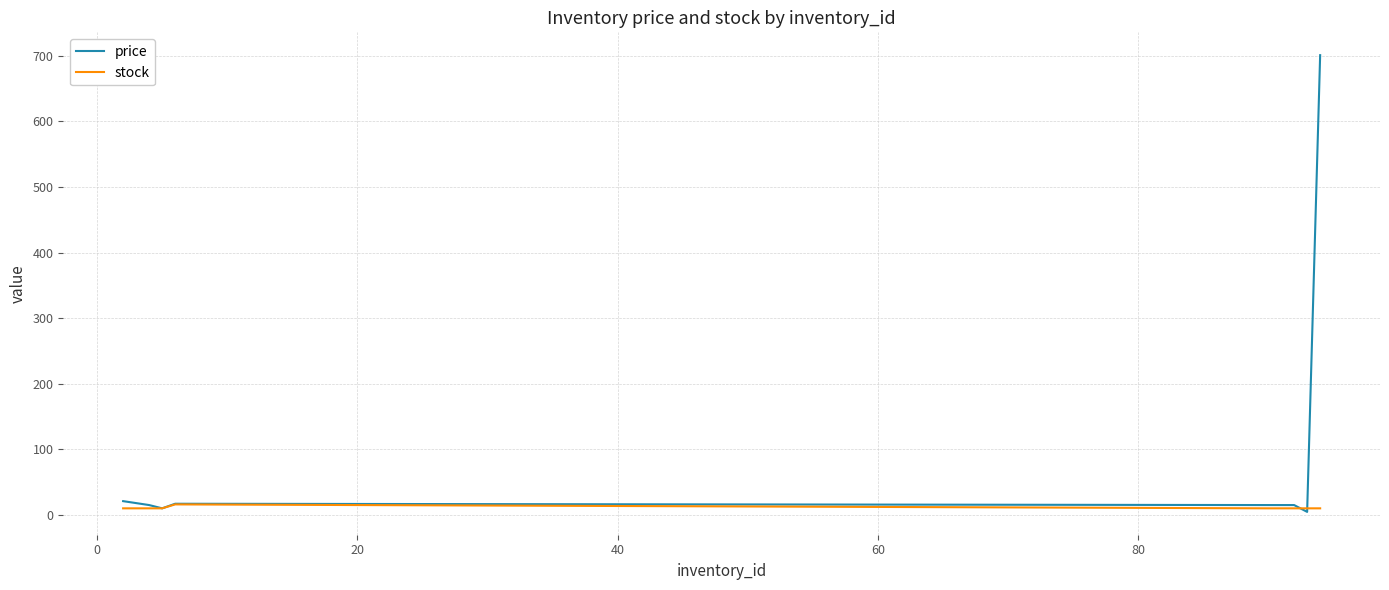

Rank the series by their maximum value, from highest to lowest.

price, stock